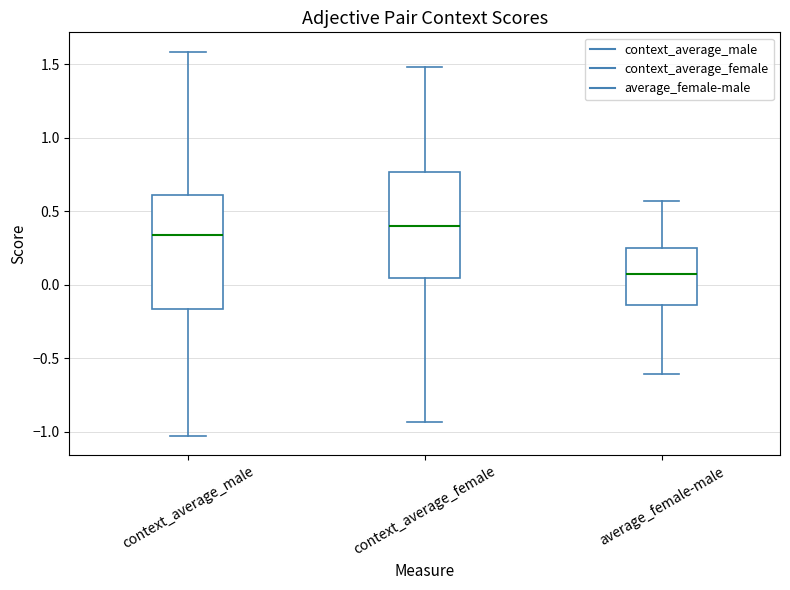

Reading left to right, read every box against the y-axis: the position of its median line, the range the box covers, and the ends of its whiskers. The values are not printed on the chart, so give them approximately, as read against the axis.

context_average_male: median 0.35, box -0.15 to 0.60, whiskers -1.05 to 1.60
context_average_female: median 0.40, box 0.05 to 0.75, whiskers -0.95 to 1.50
average_female-male: median 0.05, box -0.15 to 0.25, whiskers -0.60 to 0.55